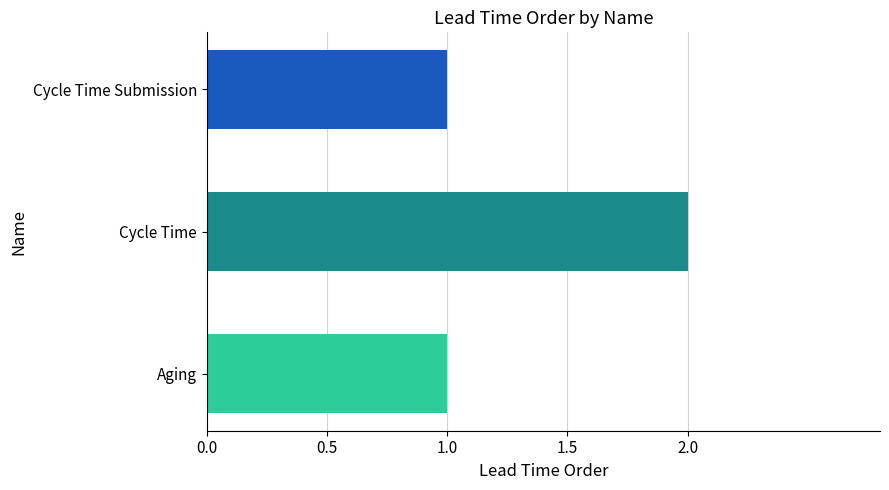

Which category has the highest value across all series?

Cycle Time